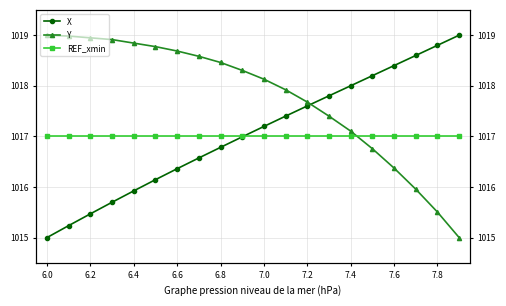

What is the total value across all series at 7.2?

3052.3